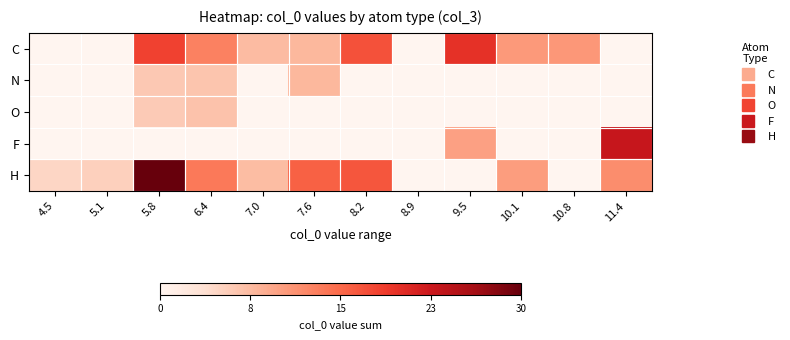

Reading left to right, extract all data points from this chart.

C: 4.5=0.0	5.1=0.0	5.8=18.4	6.4=13.0	7.0=7.5	7.6=7.8	8.2=17.2	8.9=0.0	9.5=19.9	10.1=10.7	10.8=10.8	11.4=0.0
N: 4.5=0.0	5.1=0.0	5.8=6.2	6.4=6.6	7.0=0.0	7.6=7.8	8.2=0.0	8.9=0.0	9.5=0.0	10.1=0.0	10.8=0.0	11.4=0.0
O: 4.5=0.0	5.1=0.0	5.8=6.0	6.4=6.8	7.0=0.0	7.6=0.0	8.2=0.0	8.9=0.0	9.5=0.0	10.1=0.0	10.8=0.0	11.4=0.0
F: 4.5=0.0	5.1=0.0	5.8=0.0	6.4=0.0	7.0=0.0	7.6=0.0	8.2=0.0	8.9=0.0	9.5=10.1	10.1=0.0	10.8=0.0	11.4=23.2
H: 4.5=4.8	5.1=5.3	5.8=30.3	6.4=13.7	7.0=7.4	7.6=15.8	8.2=16.7	8.9=0.0	9.5=0.0	10.1=10.4	10.8=0.0	11.4=11.8